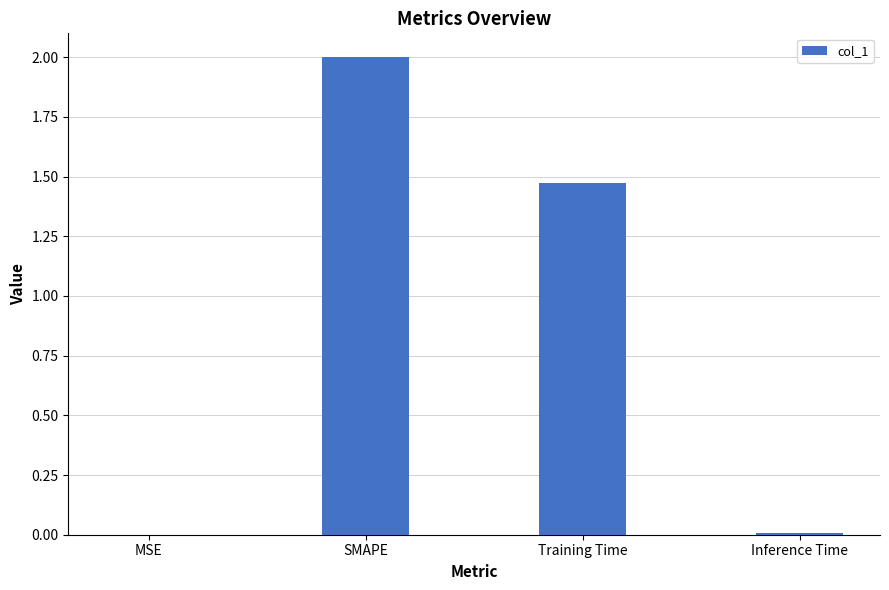

The chart shows a value of 0.0 at Inference Time. True or false?

True